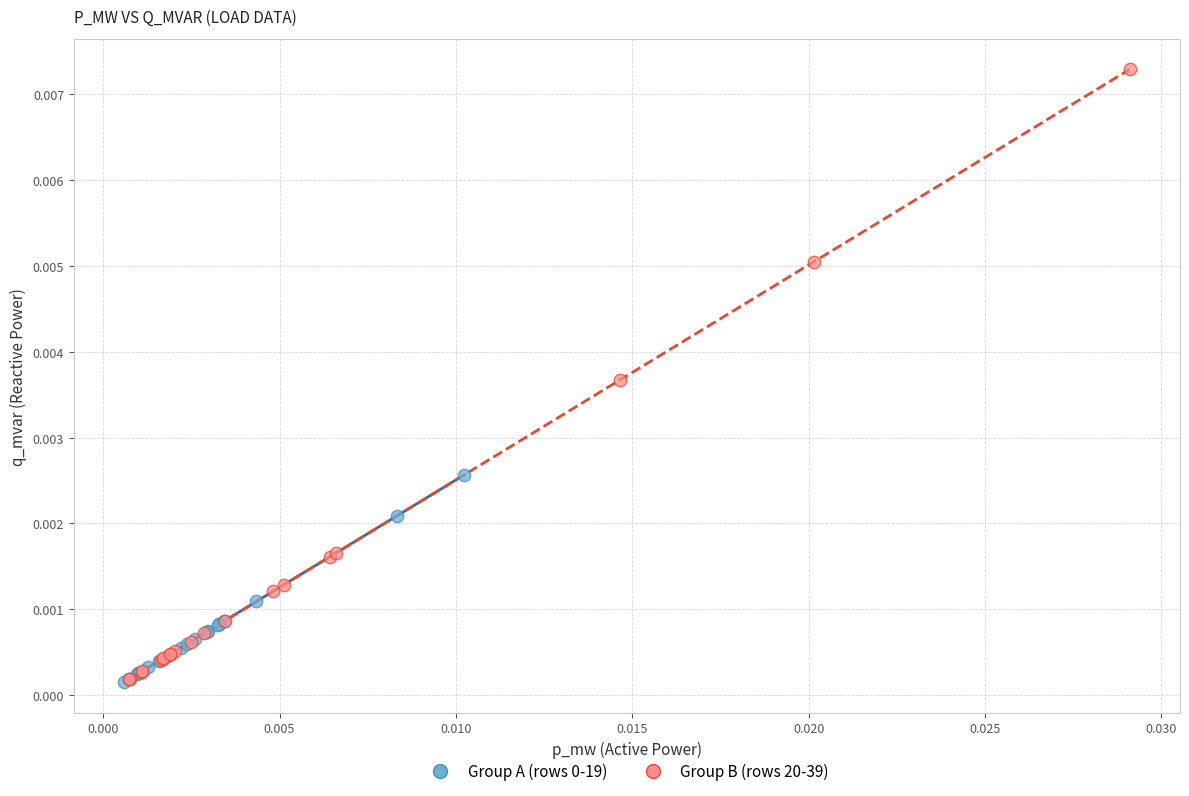

Which series has the widest spread of Y values?

Group B (rows 20-39)